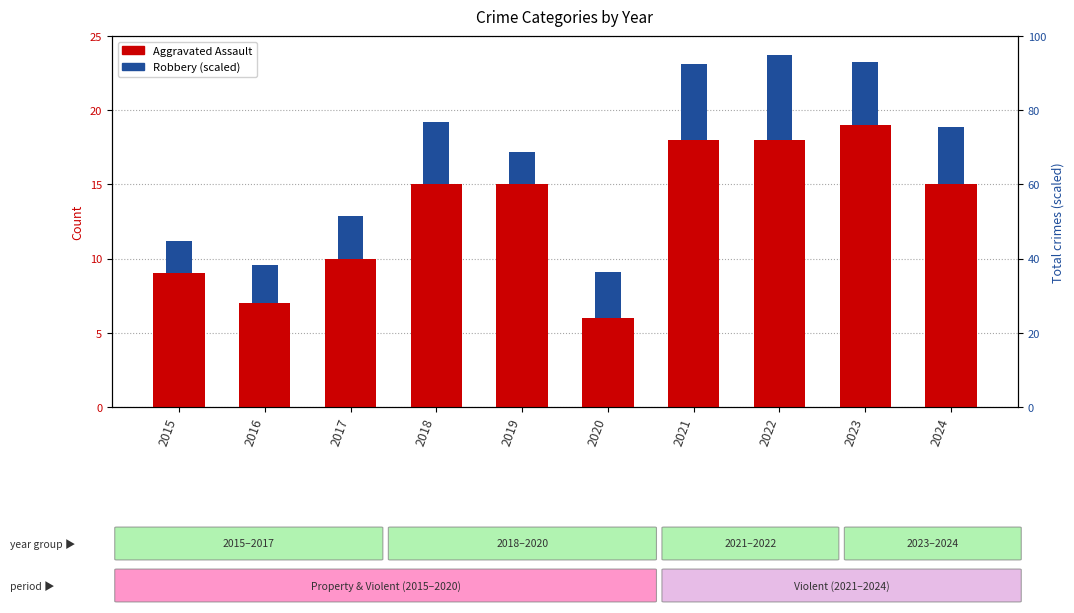

Between 2017 and 2018, which series saw the biggest shift?

Aggravated Assault